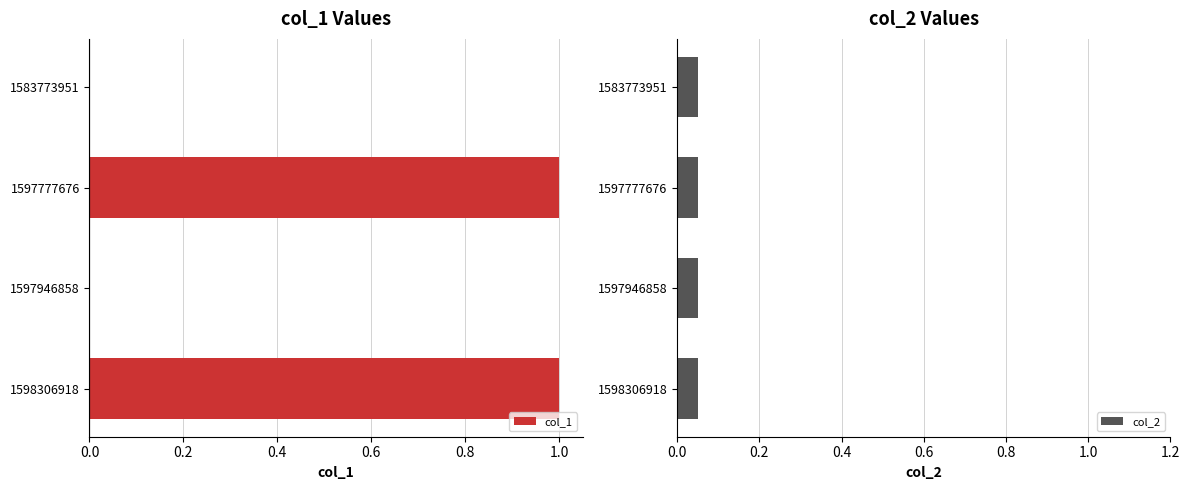

Which series has the widest spread of values?

col_1